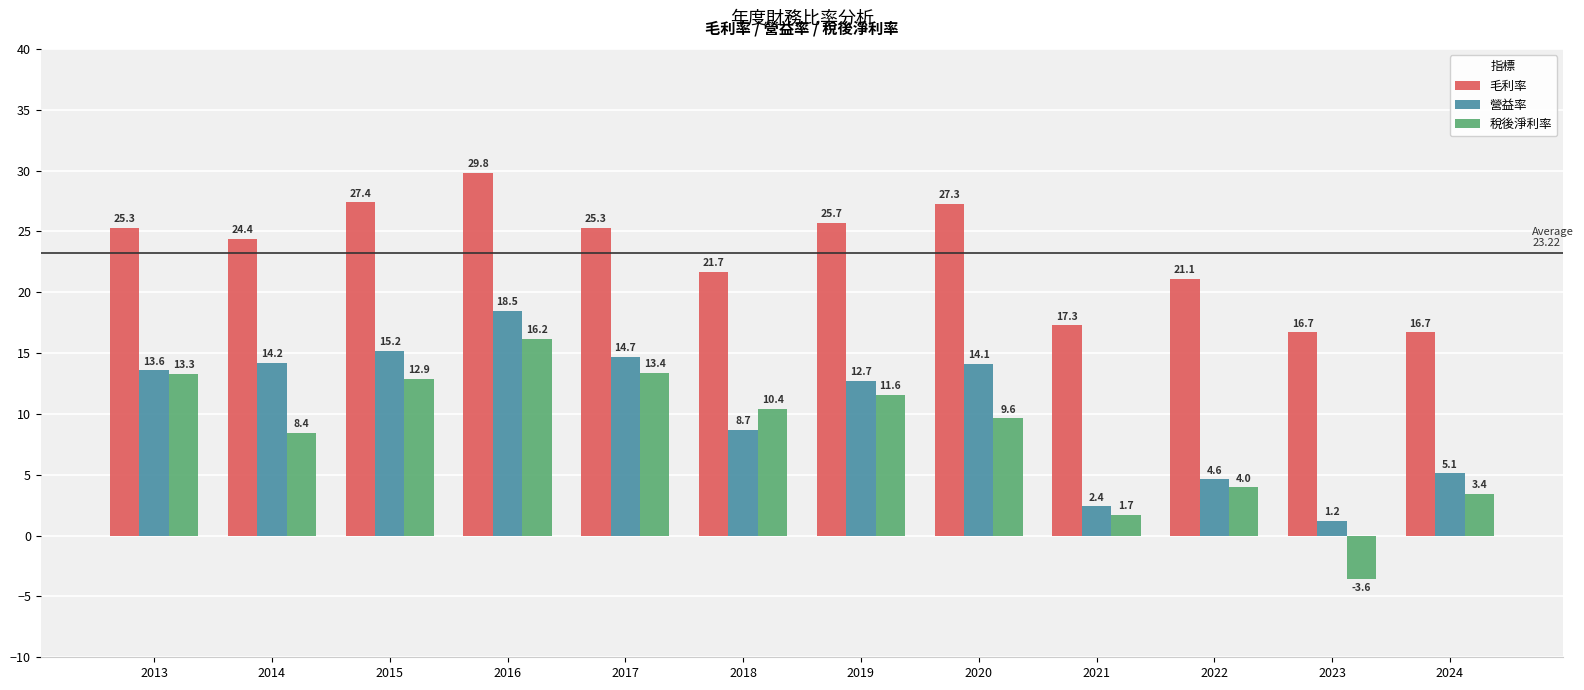

The value of 毛利率 at 2021 is 25.3. True or false?

False